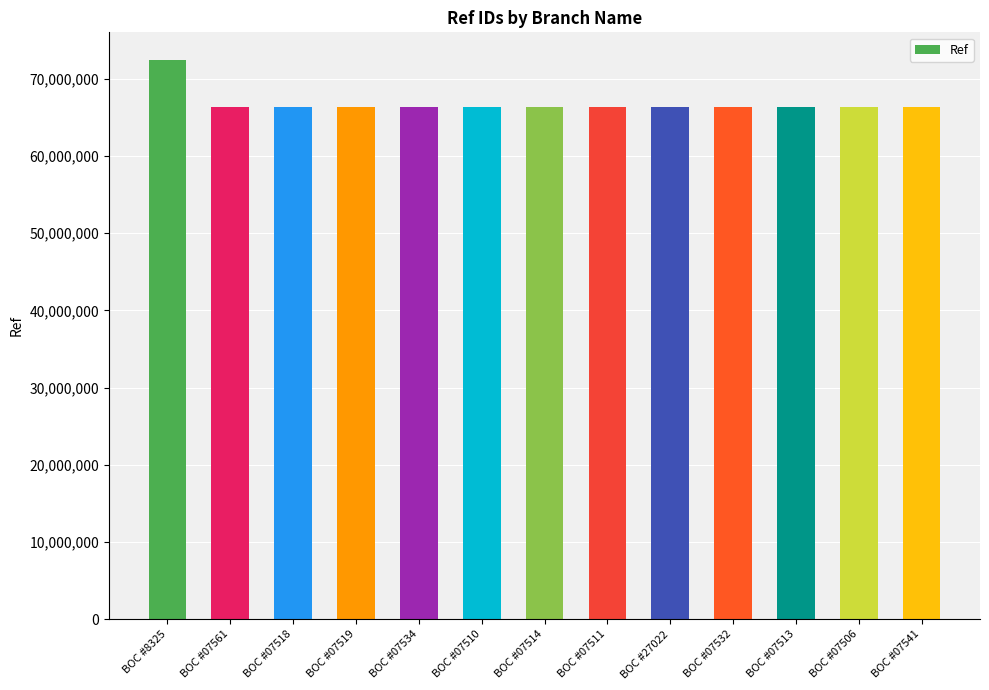

What is the difference between the values at BOC #07511 and BOC #27022?

863